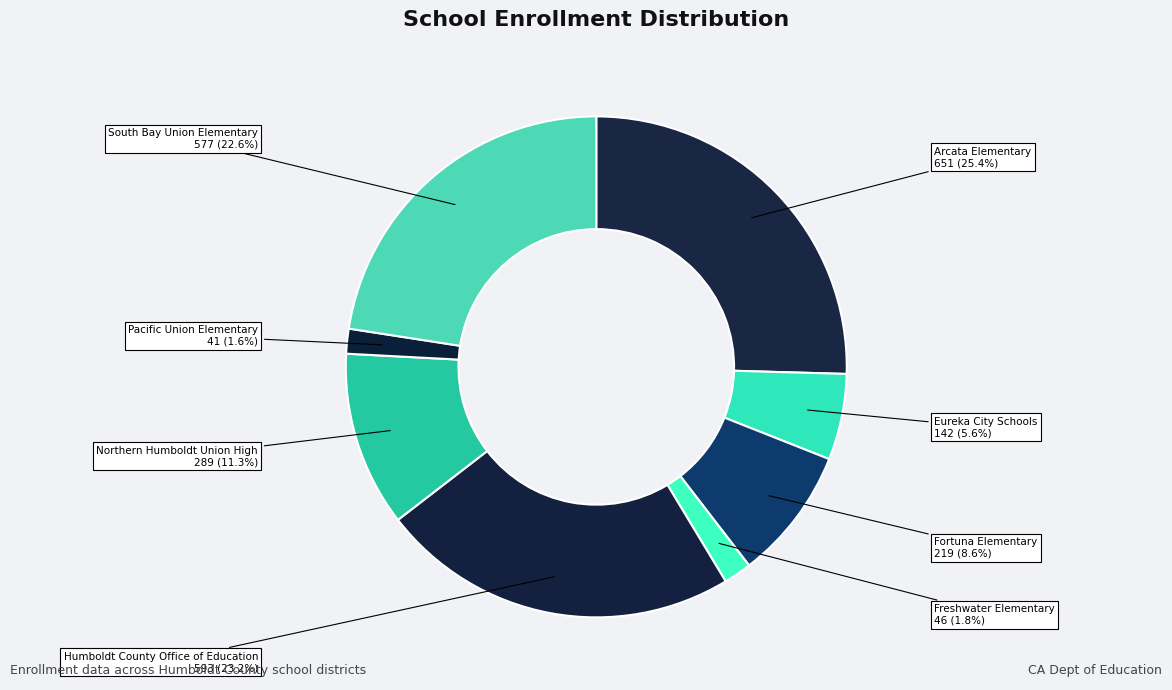

Count the number of slices in the pie.

8